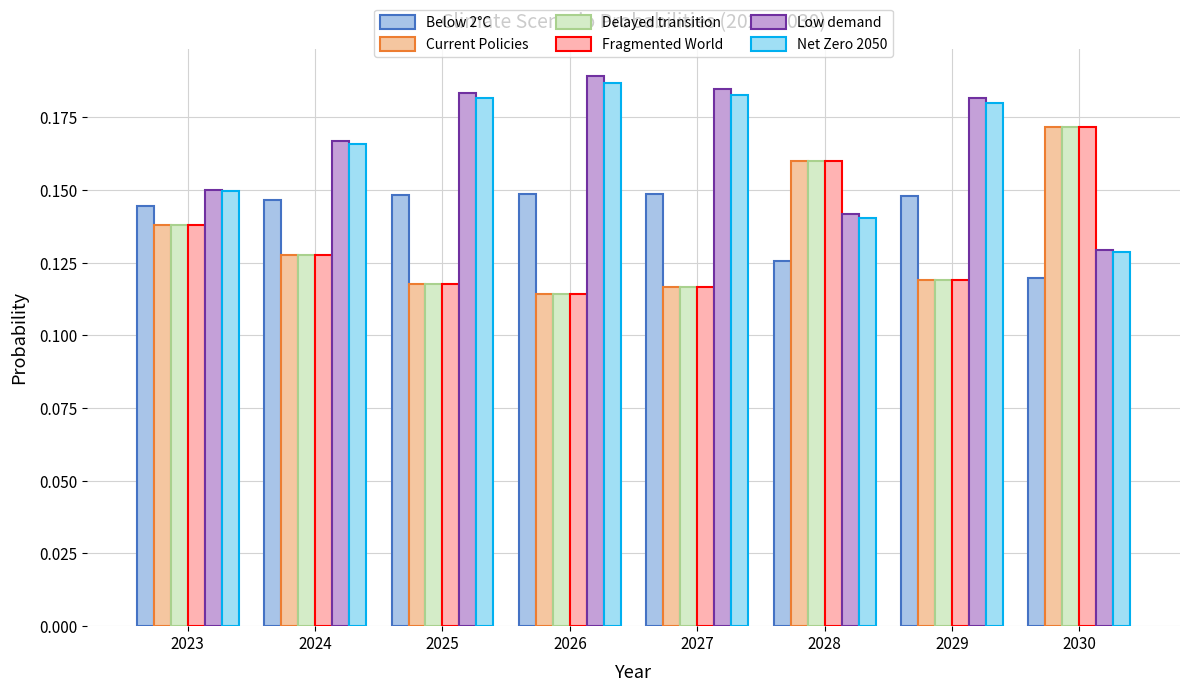

How many series are shown in this chart?

6